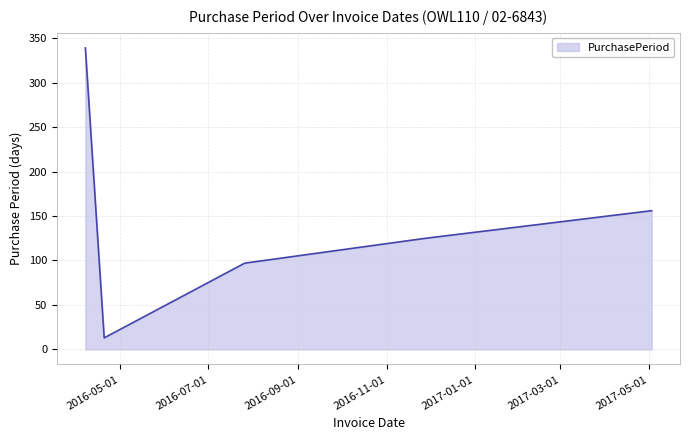

What is the sum of all values?

730